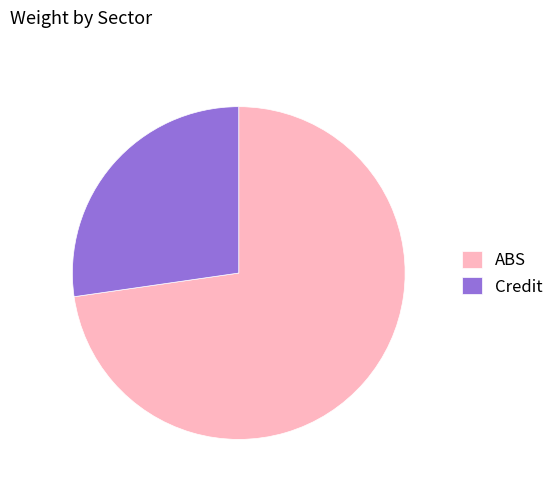

Does any single category account for the majority?

Yes